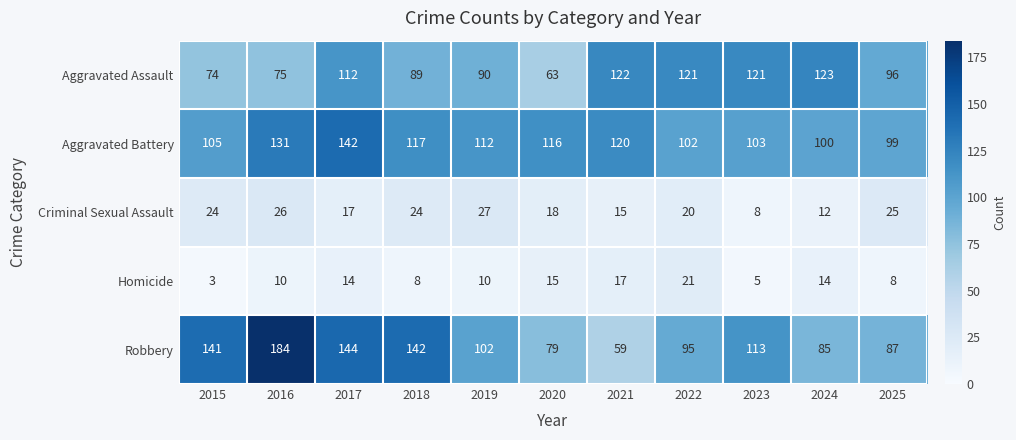

What is the approximate value of Aggravated Battery at 2018, to the nearest 5?

115